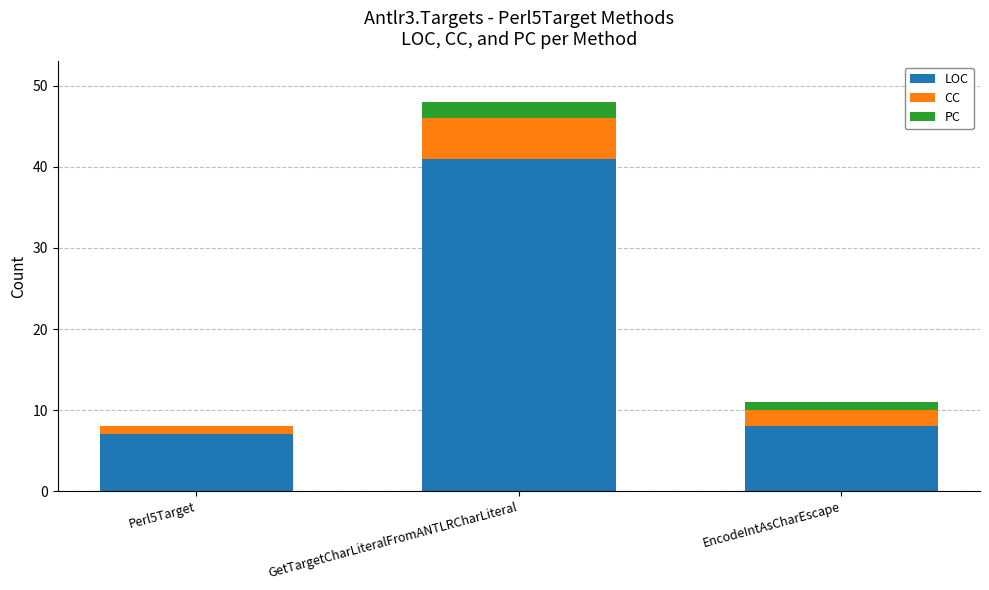

Which category has the highest value in the LOC series?

GetTargetCharLiteralFromANTLRCharLiteral